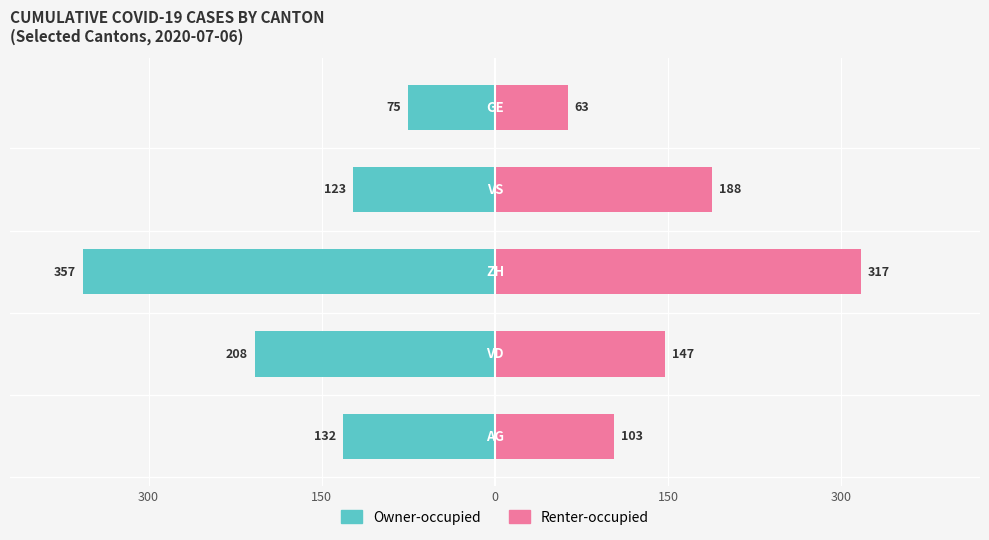

What is the difference between the maximum and minimum values in the Renter-occupied series?

254